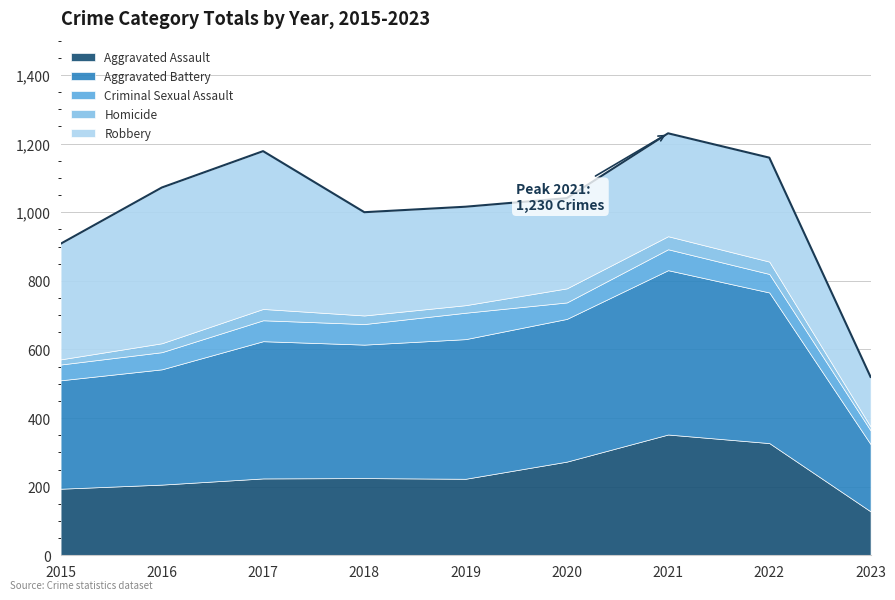

How many data points in Robbery are less than 301?

4